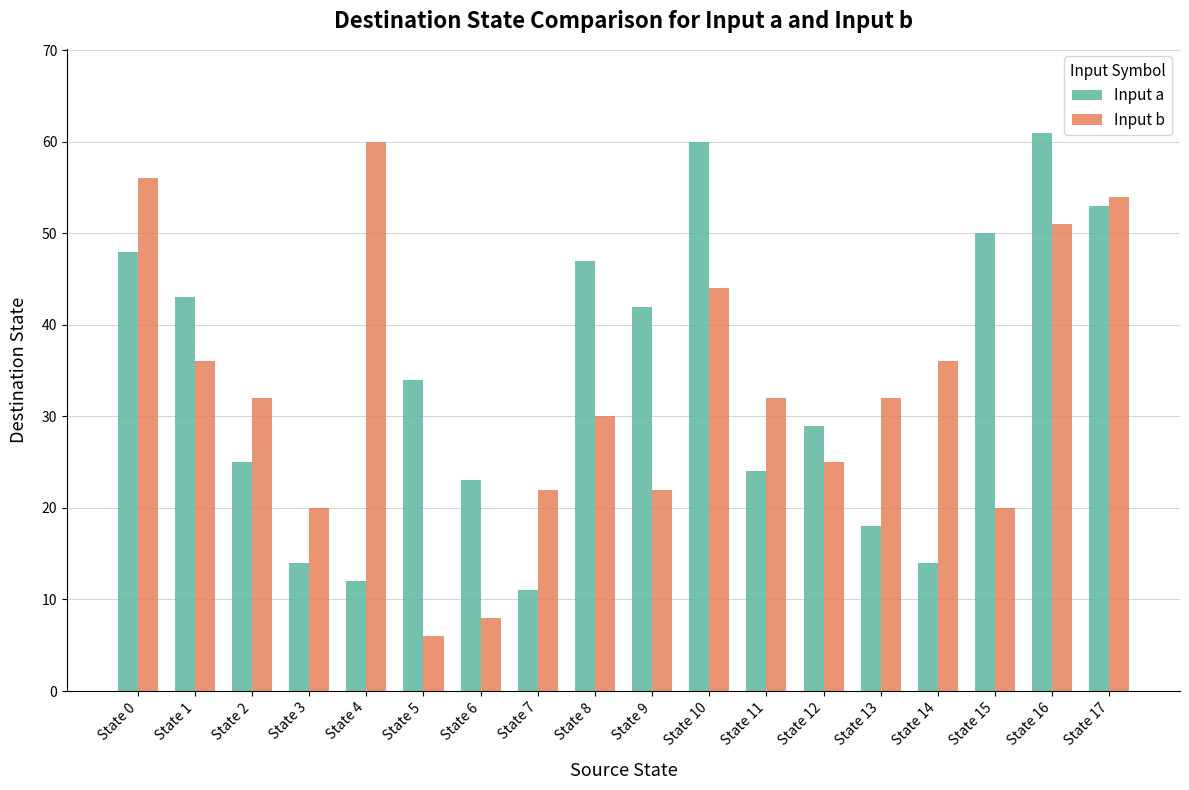

What is the difference between the highest and lowest values at State 6?

15